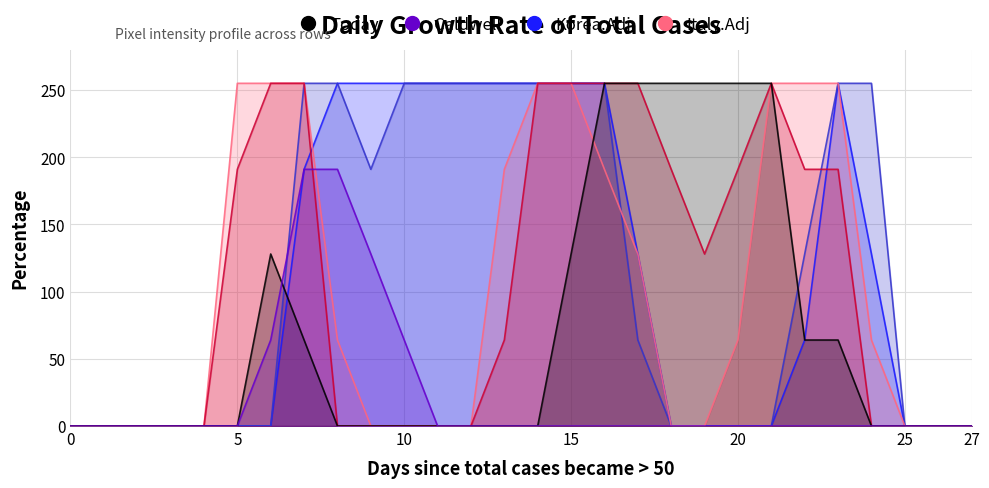

Which series changed the most between 8 and 9?

col_10